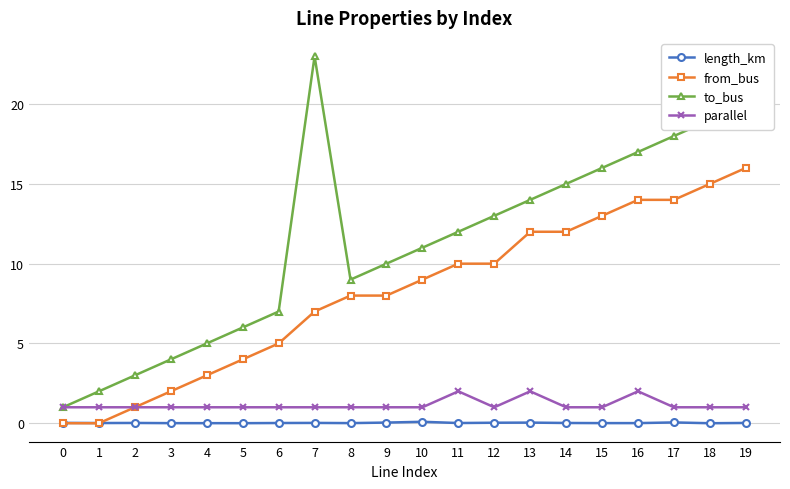

How many interior local valleys does the to_bus series have?

1